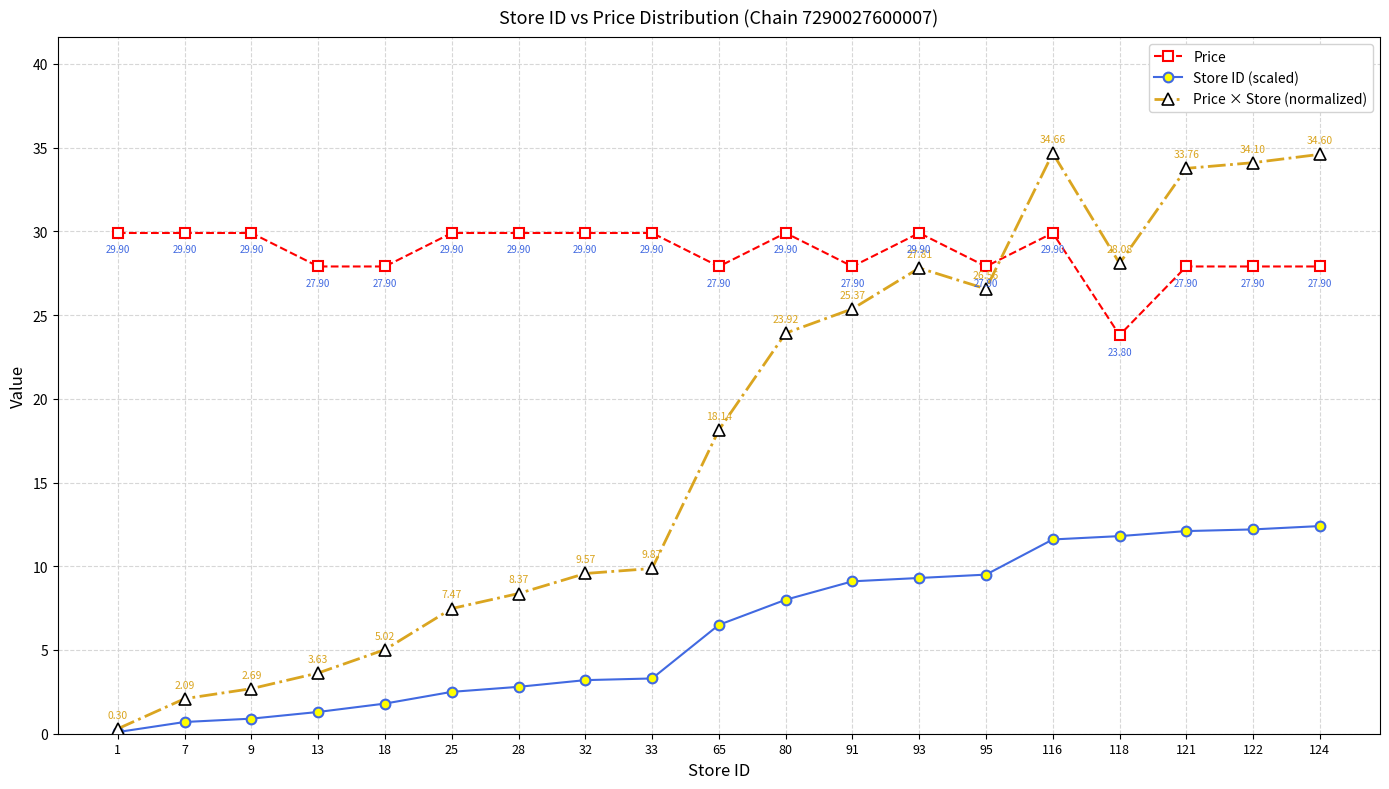

Between which two adjacent categories do Price and Price × Store (normalized) first intersect?

95 and 116